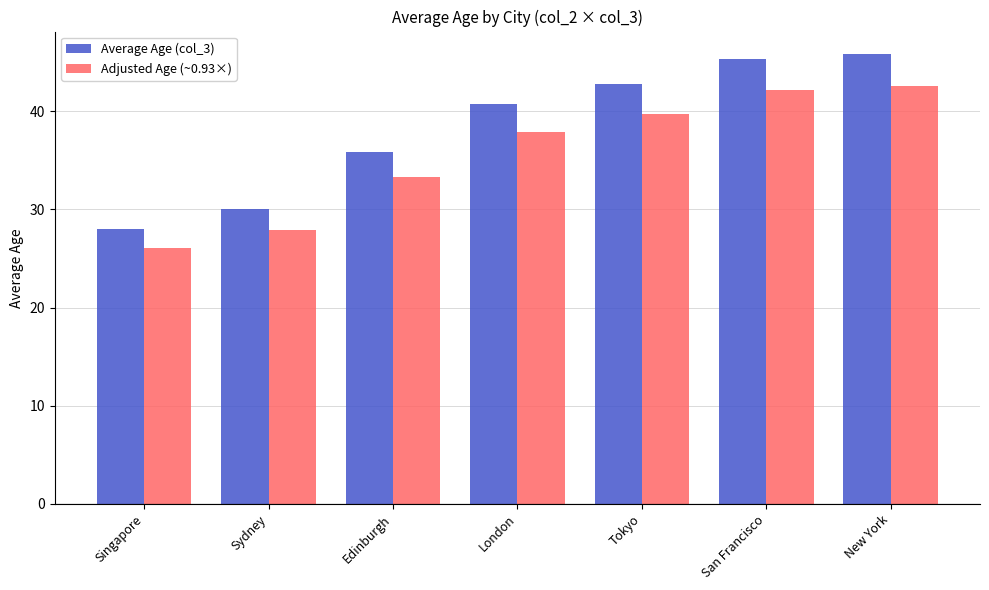

Reading right to left, extract all data points from this chart.

Average Age (col_3): New York=45.8	San Francisco=45.4	Tokyo=42.8	London=40.8	Edinburgh=35.9	Sydney=30.0	Singapore=28.0
Adjusted Age (~0.93×): New York=42.6	San Francisco=42.2	Tokyo=39.8	London=37.9	Edinburgh=33.3	Sydney=27.9	Singapore=26.0